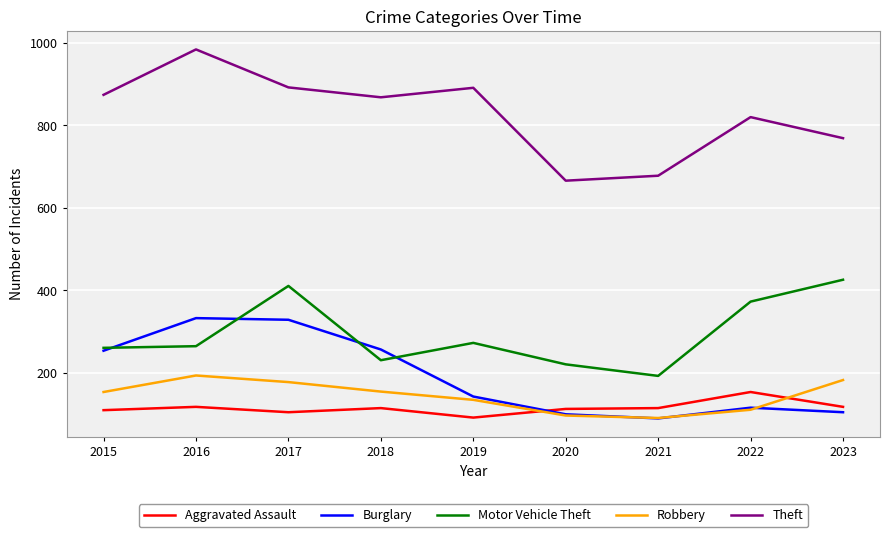

Which series changed the most between 2017 and 2022?

Burglary